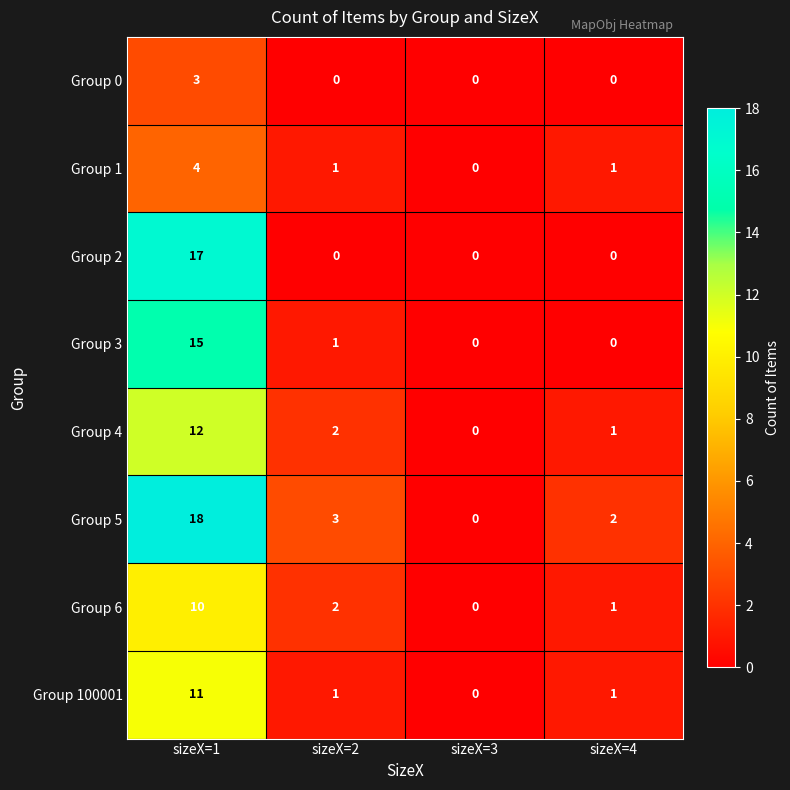

What is the difference between the maximum and minimum values in the Group 0 series?

3